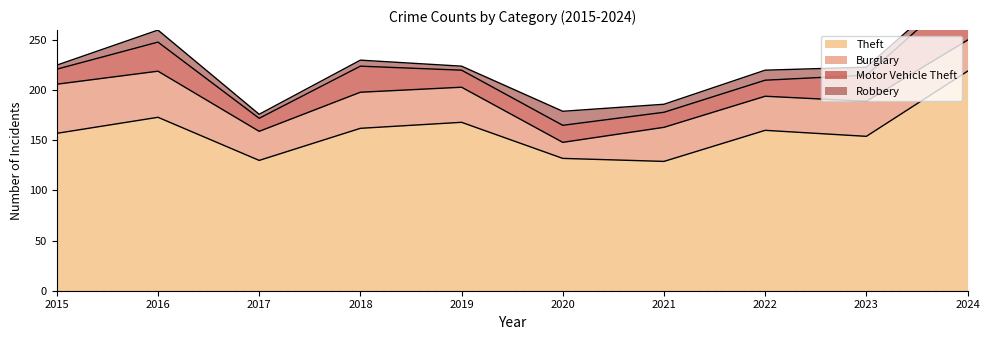

Which series has the largest total across all categories?

Theft